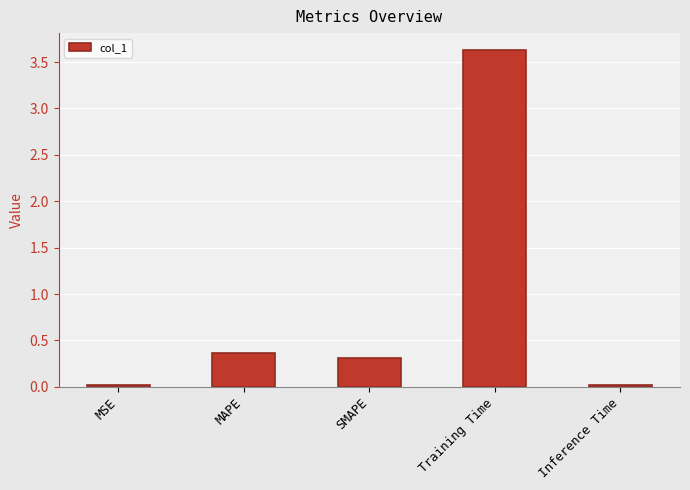

How many categories are shown in the chart?

5